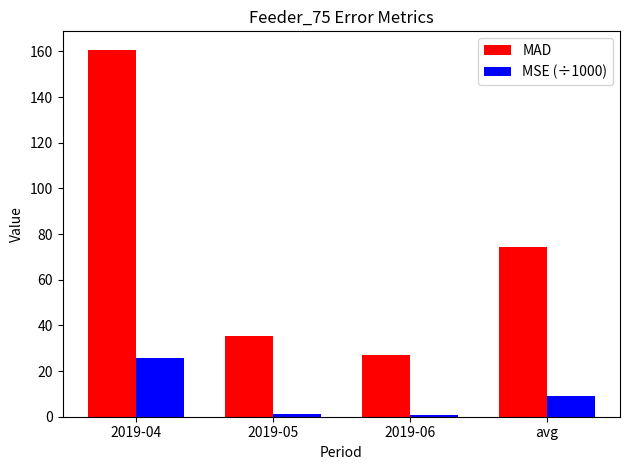

How many groups of bars are there?

4